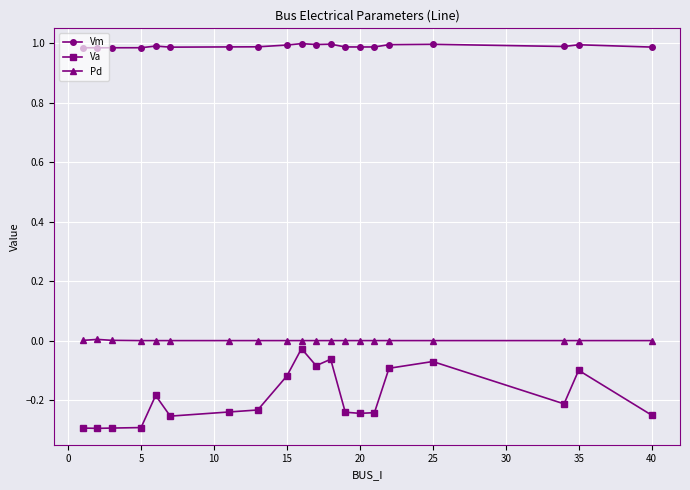

What is the sum of all Va values?

-3.8